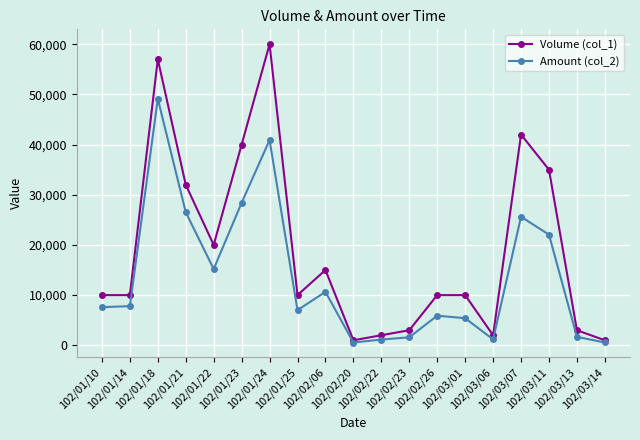

List the series in order of their overall mean, highest first.

Volume (col_1), Amount (col_2)